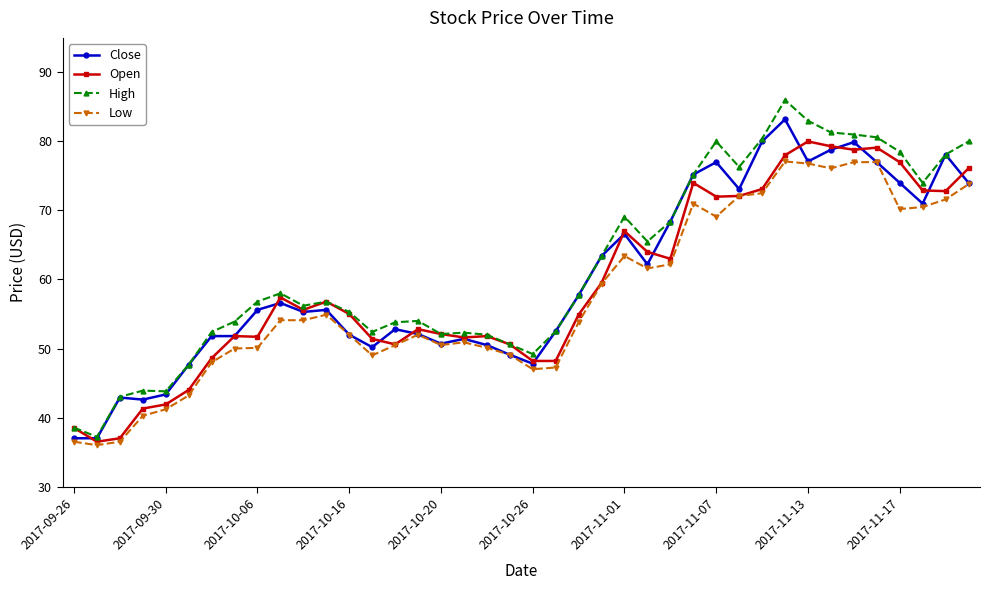

What is the value of the High point at the 35th from the left?

81.0